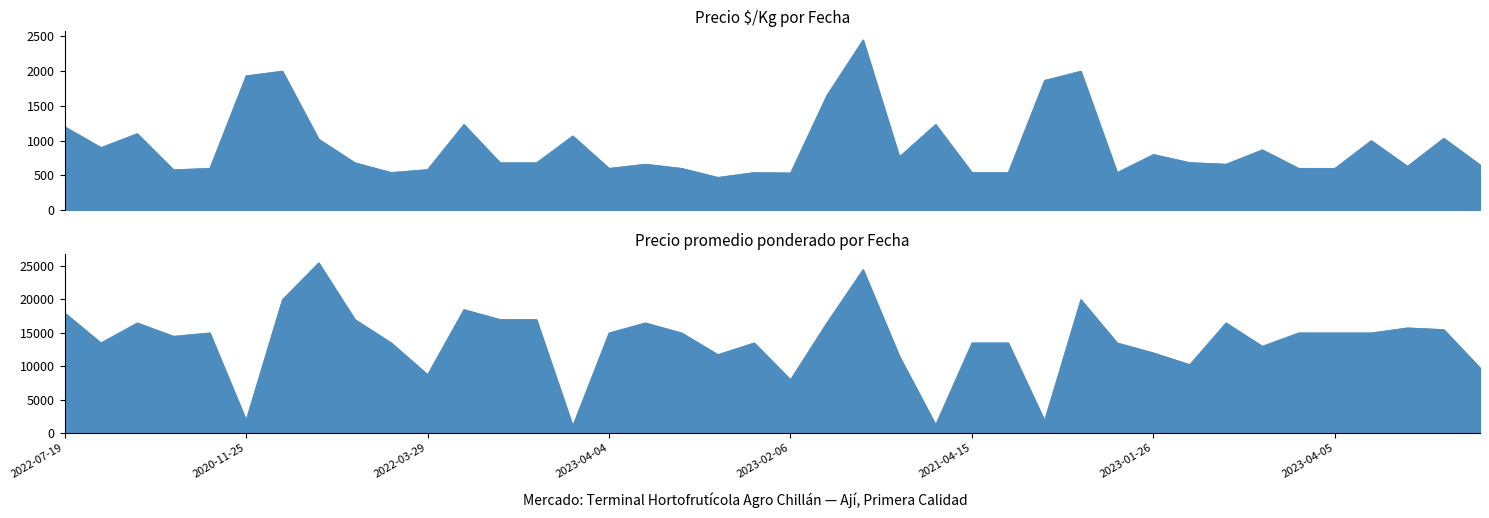

Between 2023-06-15 and 2023-04-05, which series saw the biggest shift?

Precio promedio ponderado